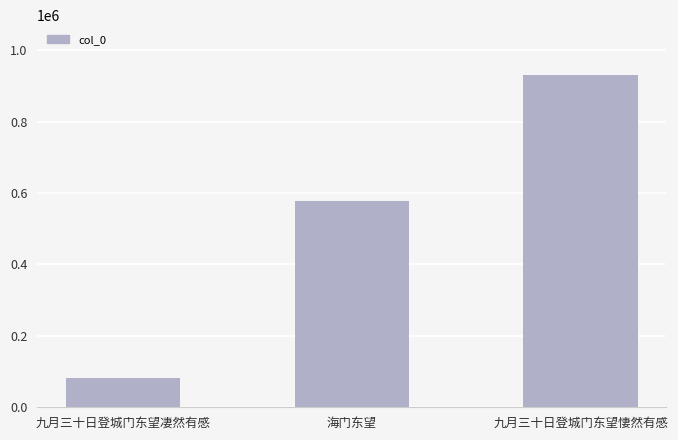

What is the sum of all values?

1590249